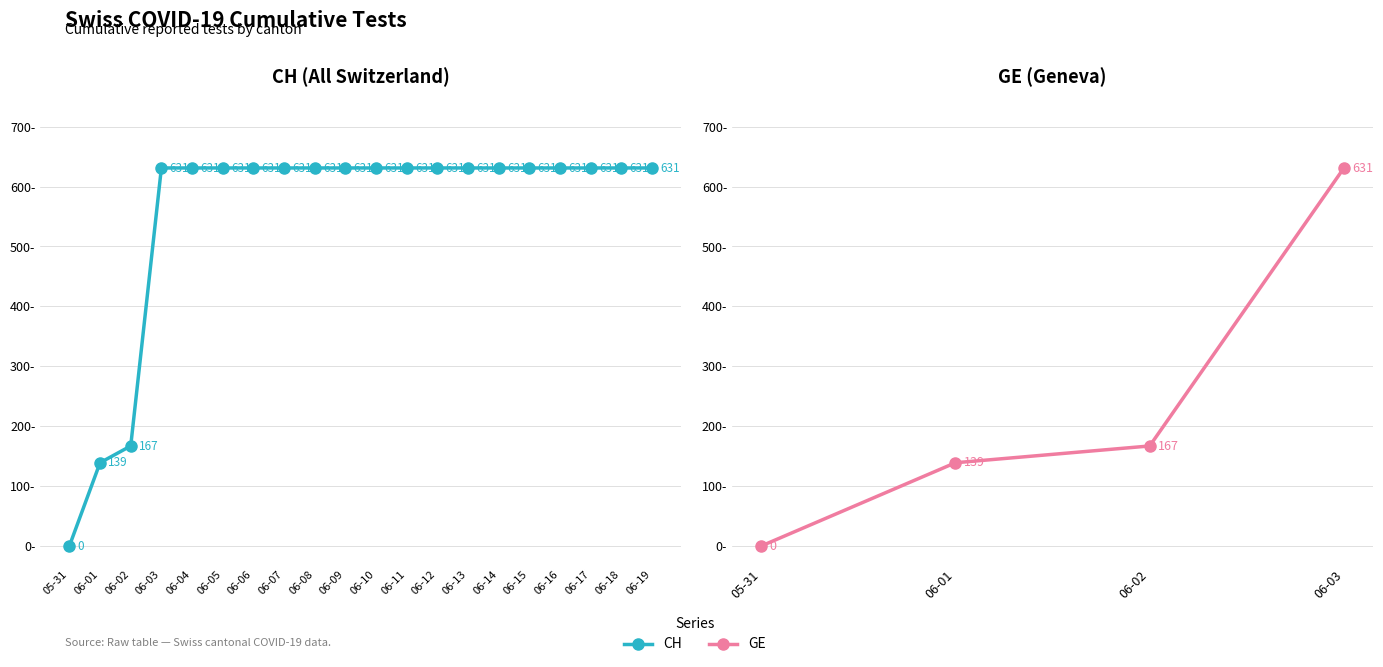

List the labels in order of value, largest first.

06-03, 06-04, 06-05, 06-06, 06-07, 06-08, 06-09, 06-10, 06-11, 06-12, 06-13, 06-14, 06-15, 06-16, 06-17, 06-18, 06-19, 06-02, 06-01, 05-31